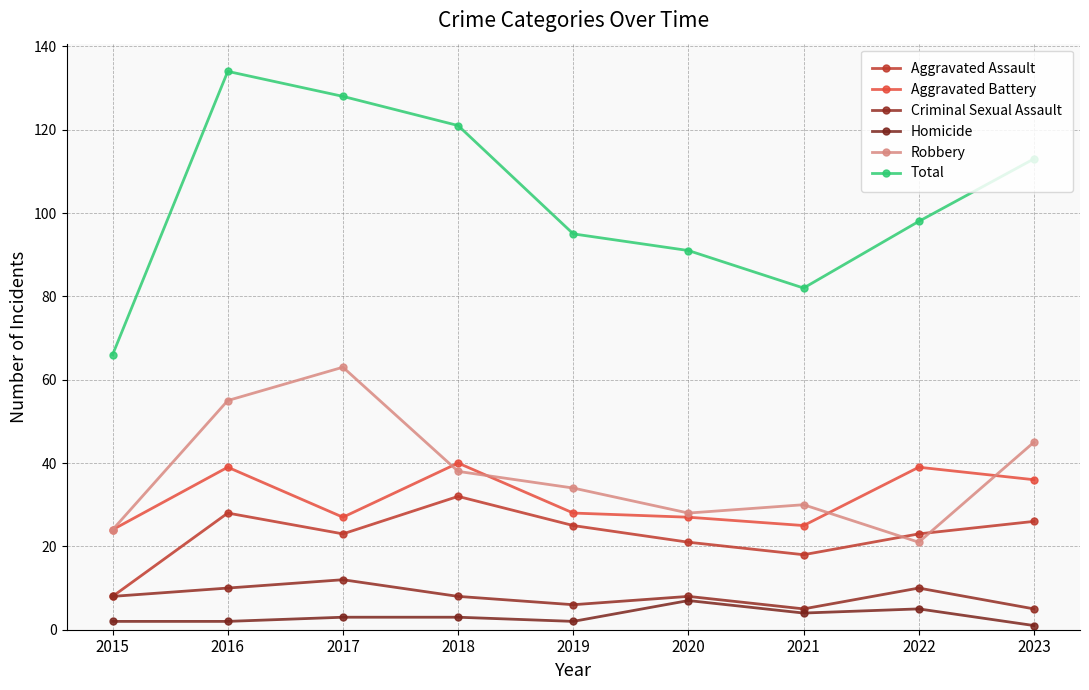

Is the value of Robbery at 2017 greater than the value of Criminal Sexual Assault at 2021?

Yes